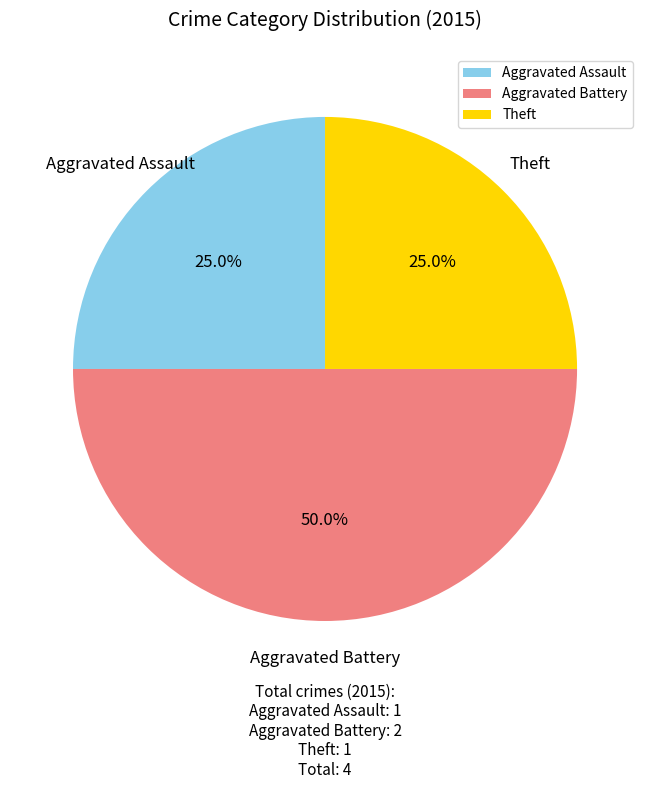

Count the number of slices in the pie.

3